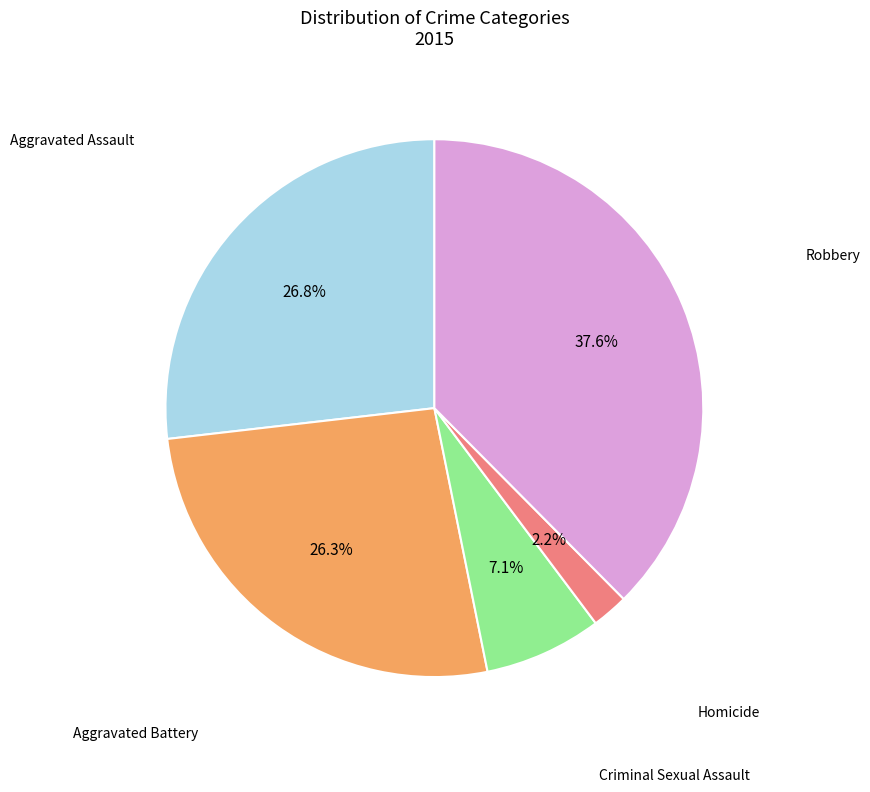

Does any single category account for the majority?

No